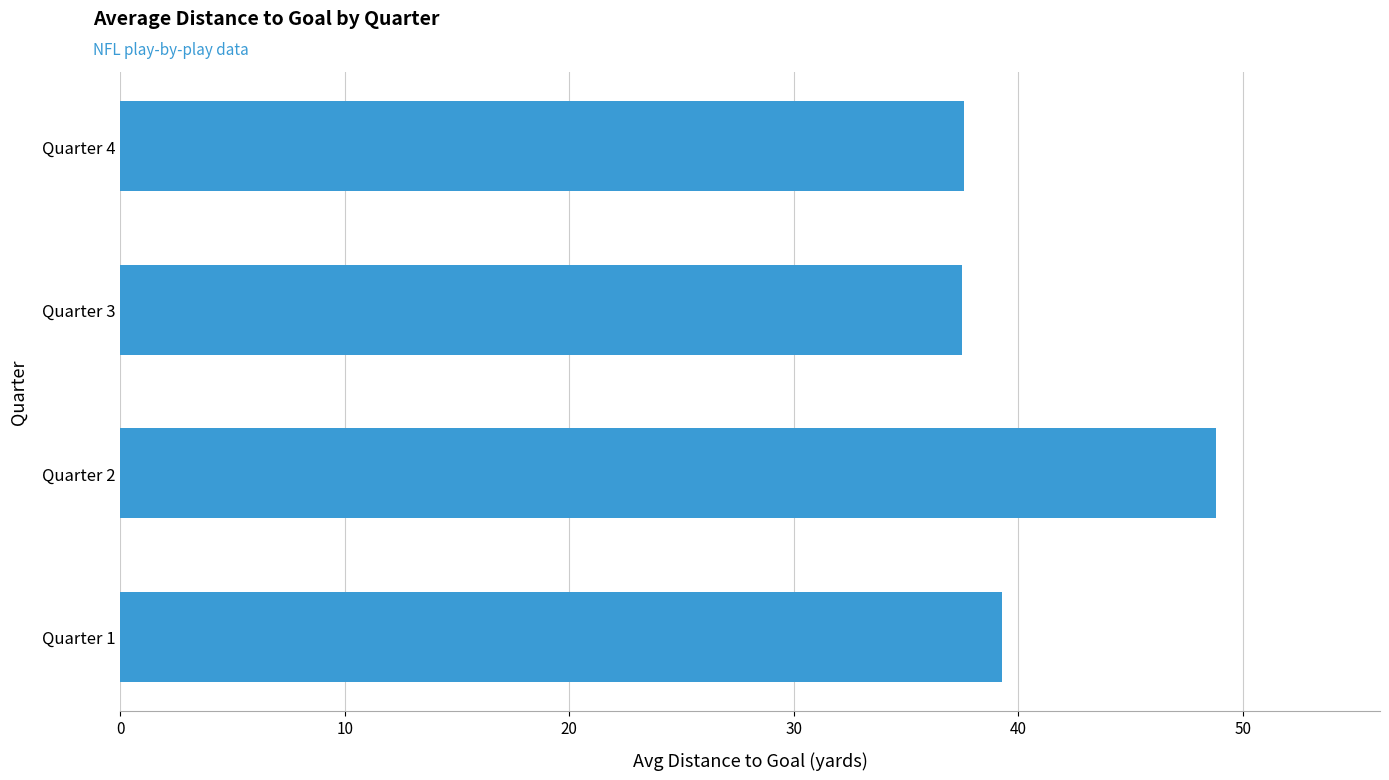

What is the ratio of the value at Quarter 4 to the value at Quarter 2?

0.8